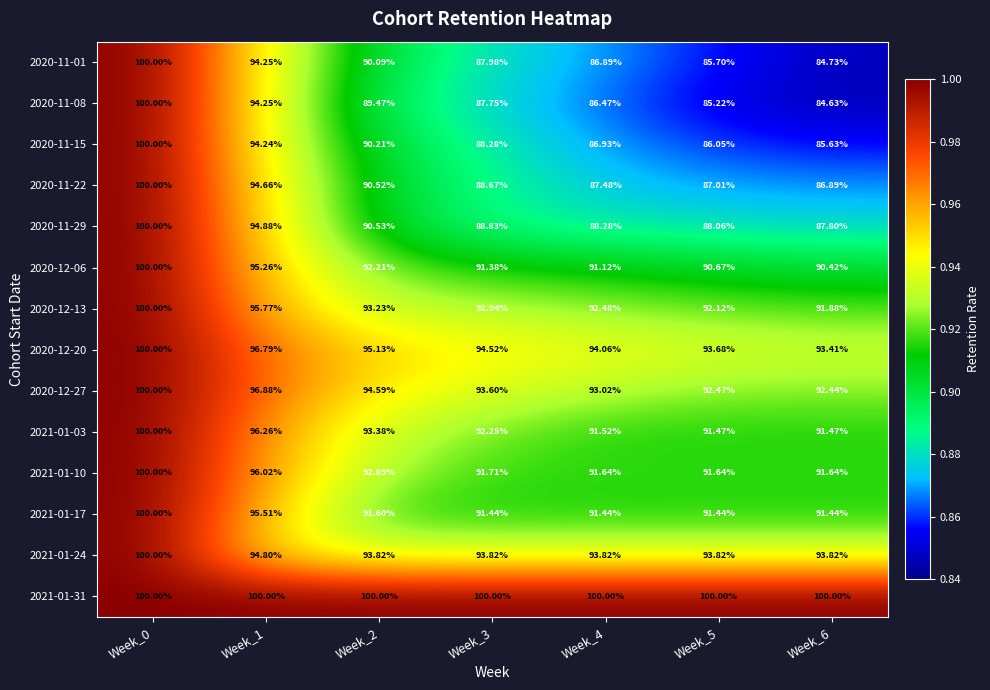

Is the value of 2020-12-06 at Week_6 greater than the value of 2020-11-29 at Week_3?

Yes